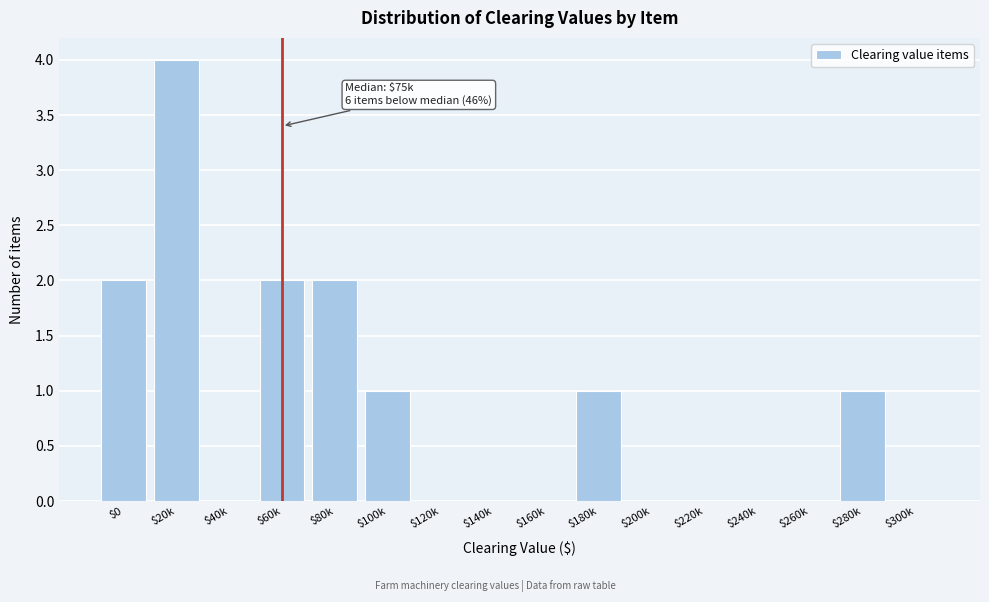

The chart shows a value of 0 at $280k. True or false?

False